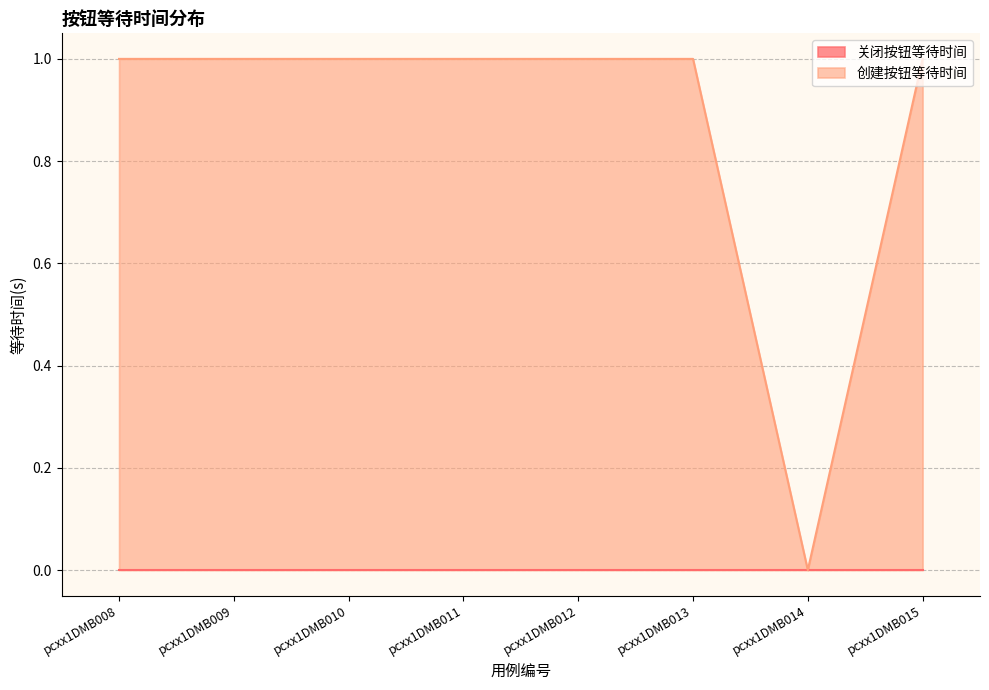

Rank the categories by value from lowest to highest.

pcxx1DMB014, pcxx1DMB008, pcxx1DMB009, pcxx1DMB010, pcxx1DMB011, pcxx1DMB012, pcxx1DMB013, pcxx1DMB015